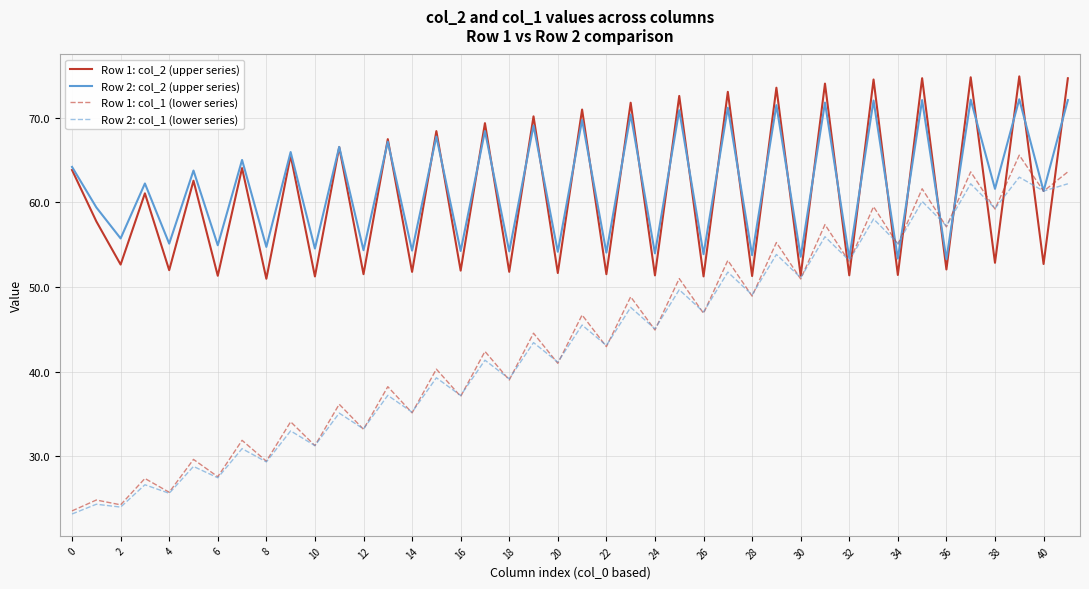

Which series has the largest range (max minus min)?

Row 1: col_1 (lower series)